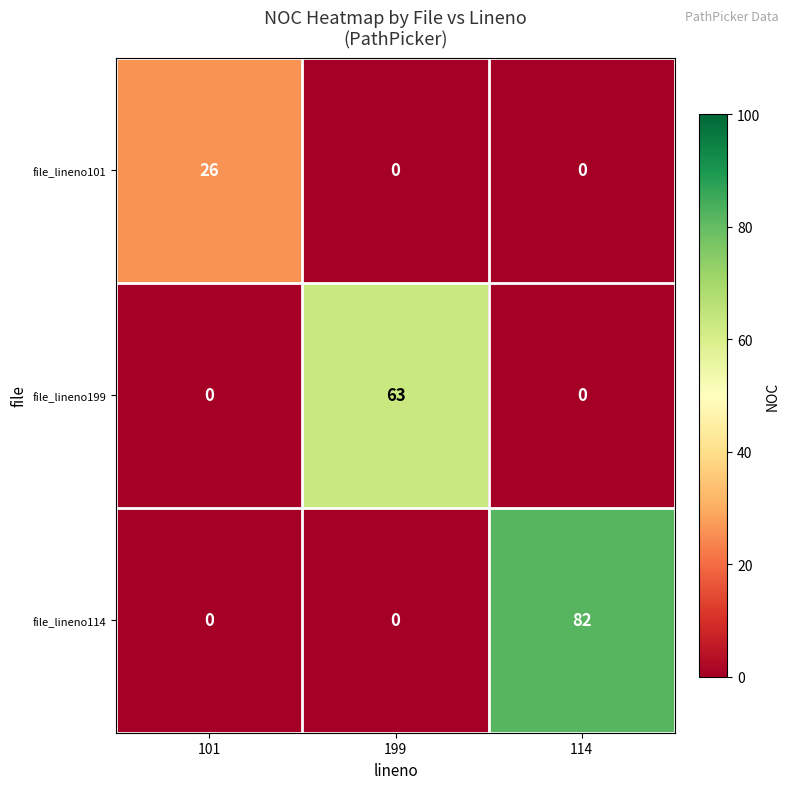

What is the difference between the maximum and minimum values in the file_lineno199 series?

63